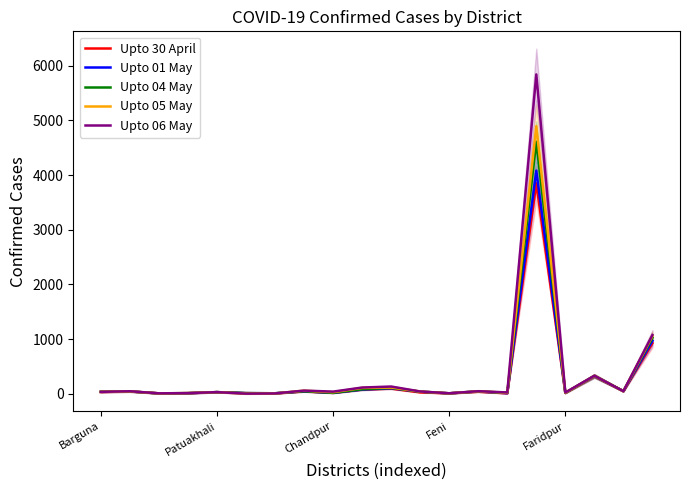

How many intersections are there between Upto 01 May and Upto 06 May?

1